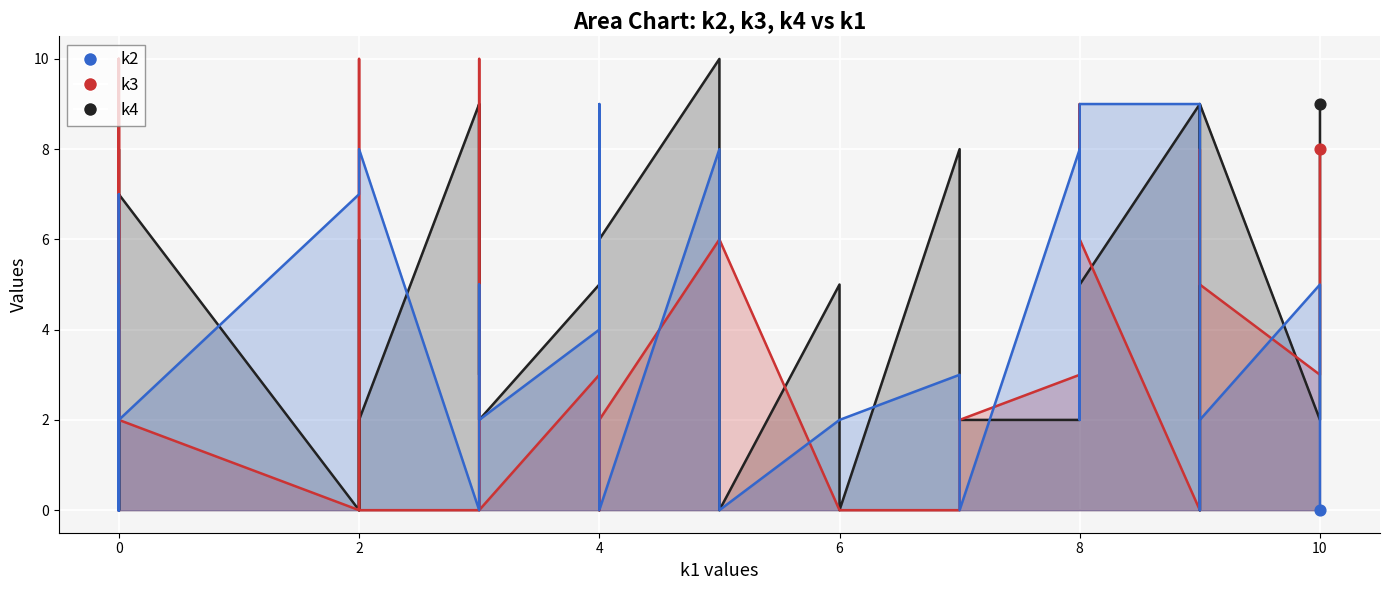

Which series reaches the maximum Y coordinate?

k4